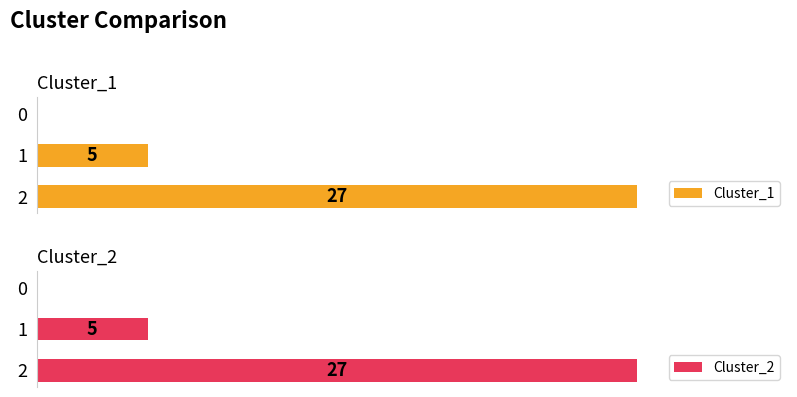

What is the approximate value of Cluster_1 at 2?

27